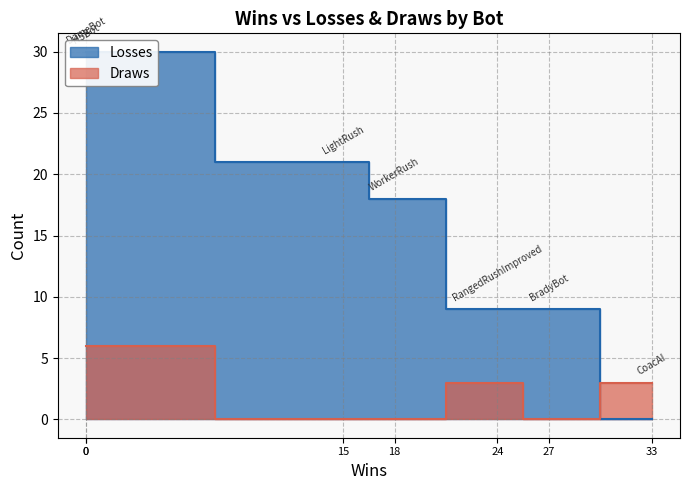

Does the chart display data point markers on the line(s)?

No